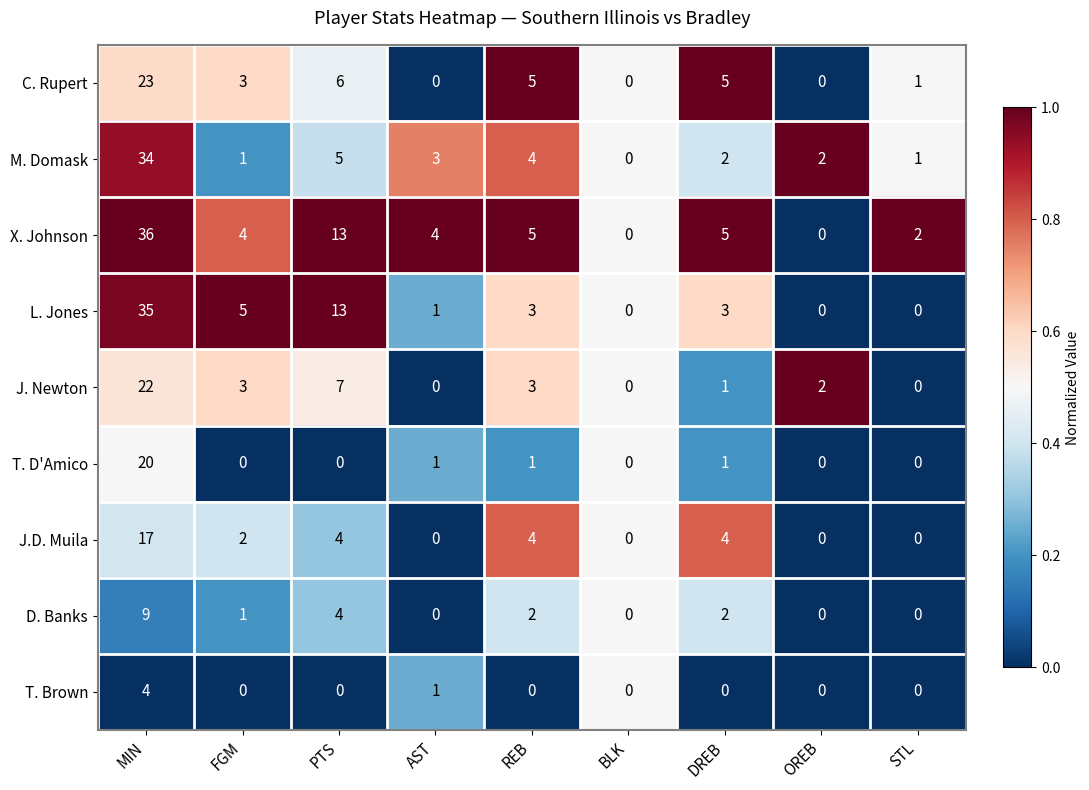

What is the total value across all series at REB?

27